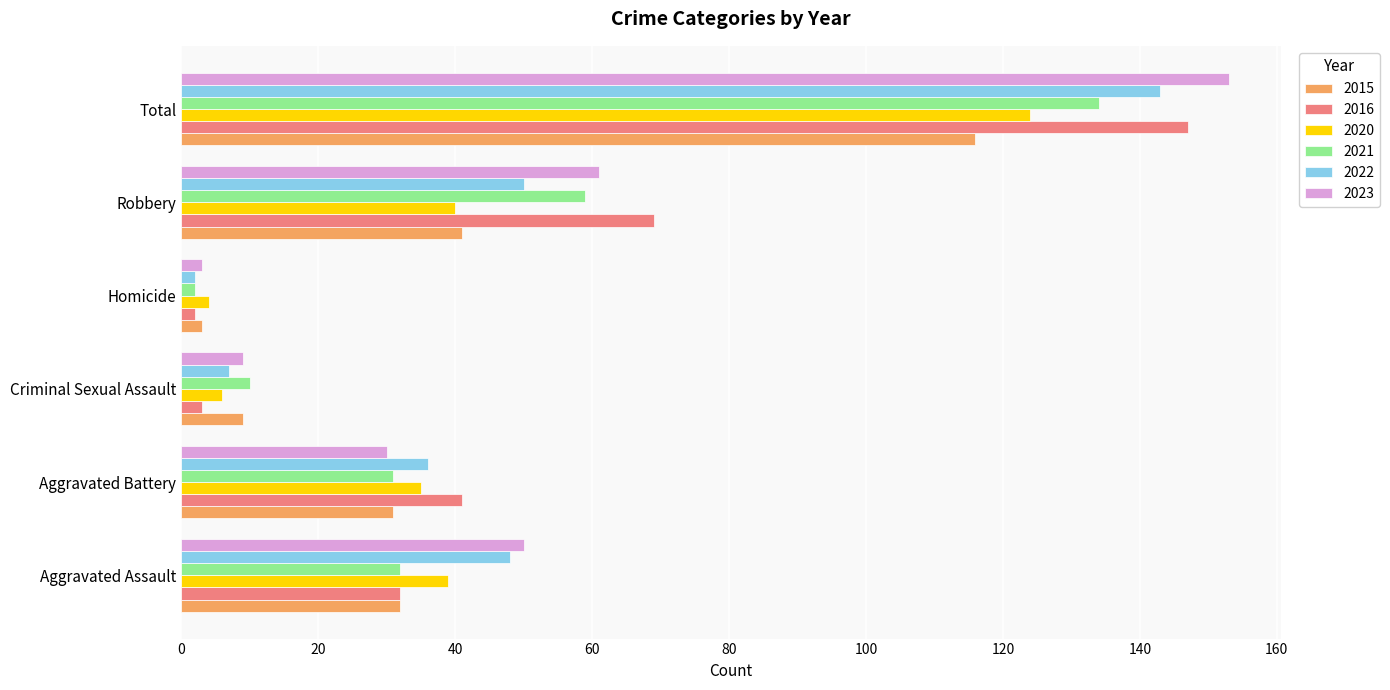

What is the total value across all series at Total?

817